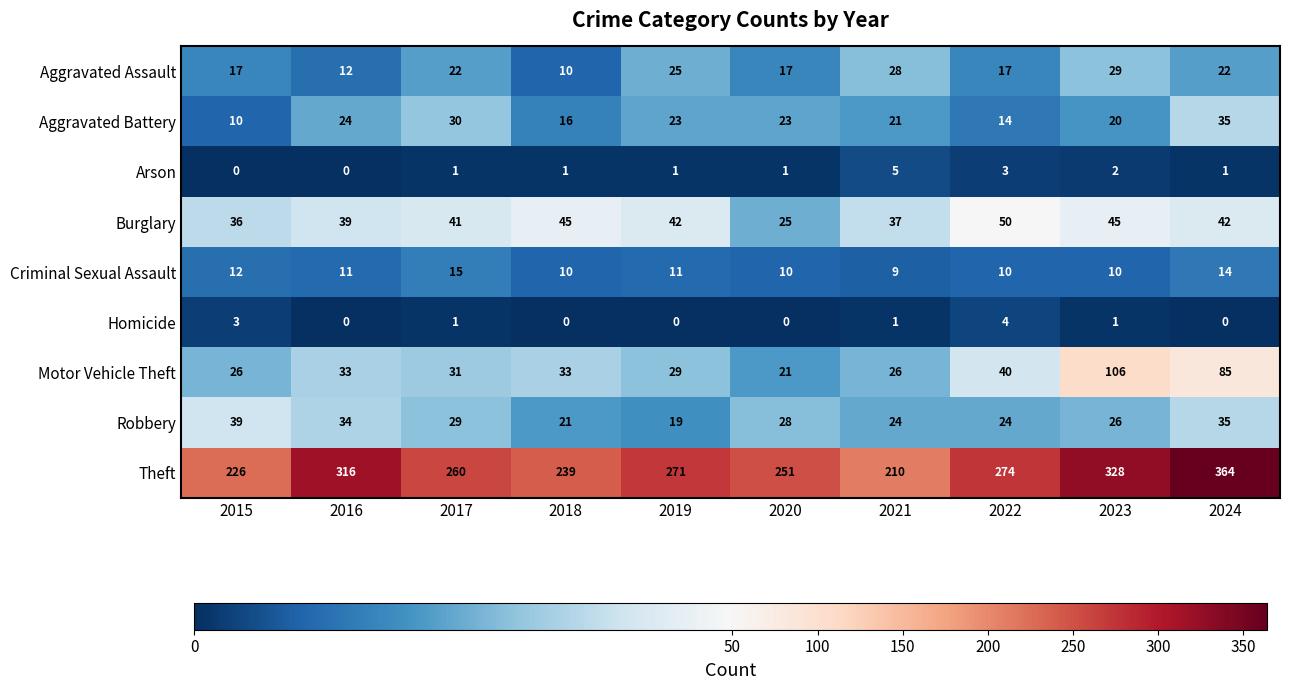

What is the maximum value shown in the chart?

364